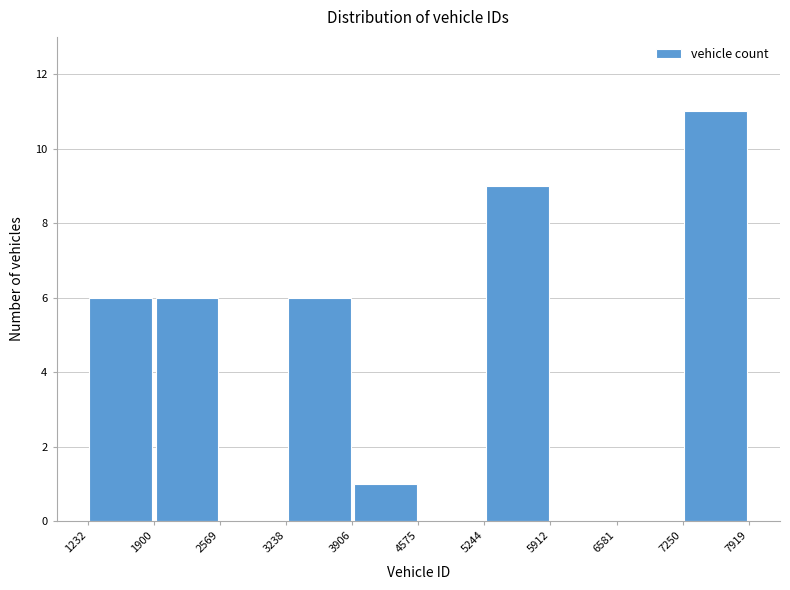

Which range on the x-axis has the tallest bar?

7250 to 7919